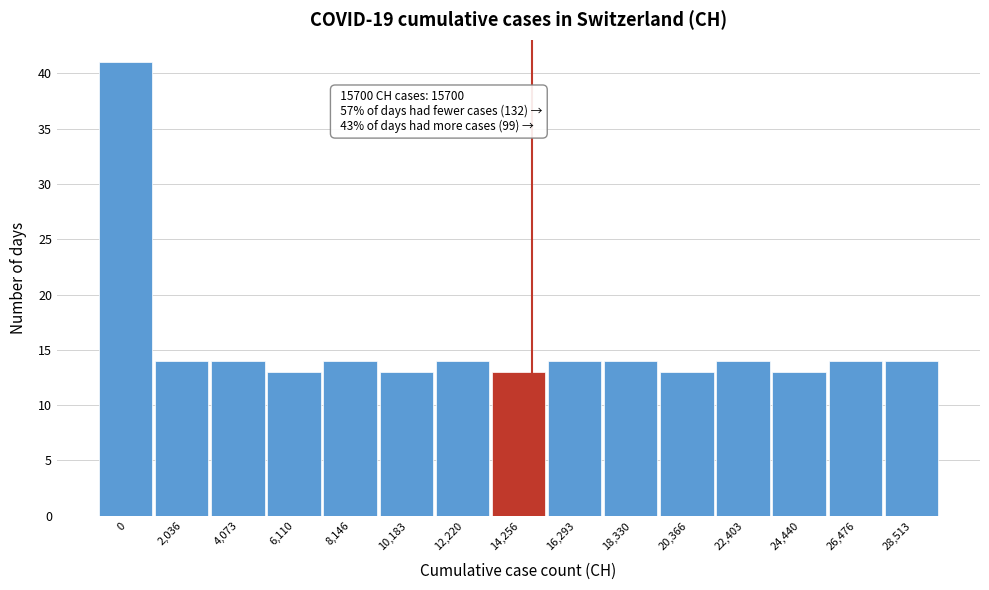

Reading left to right, extract all data points from this chart.

0=41	2,036=14	4,073=14	6,110=13	8,146=14	10,183=13	12,220=14	14,256=13	16,293=14	18,330=14	20,366=13	22,403=14	24,440=13	26,476=14	28,513=14